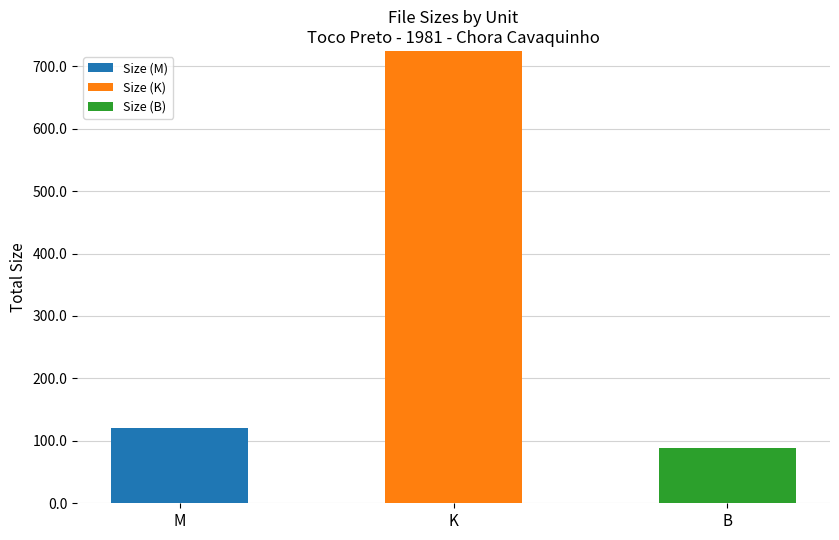

What value does the Size (M) series have at M?

119.8